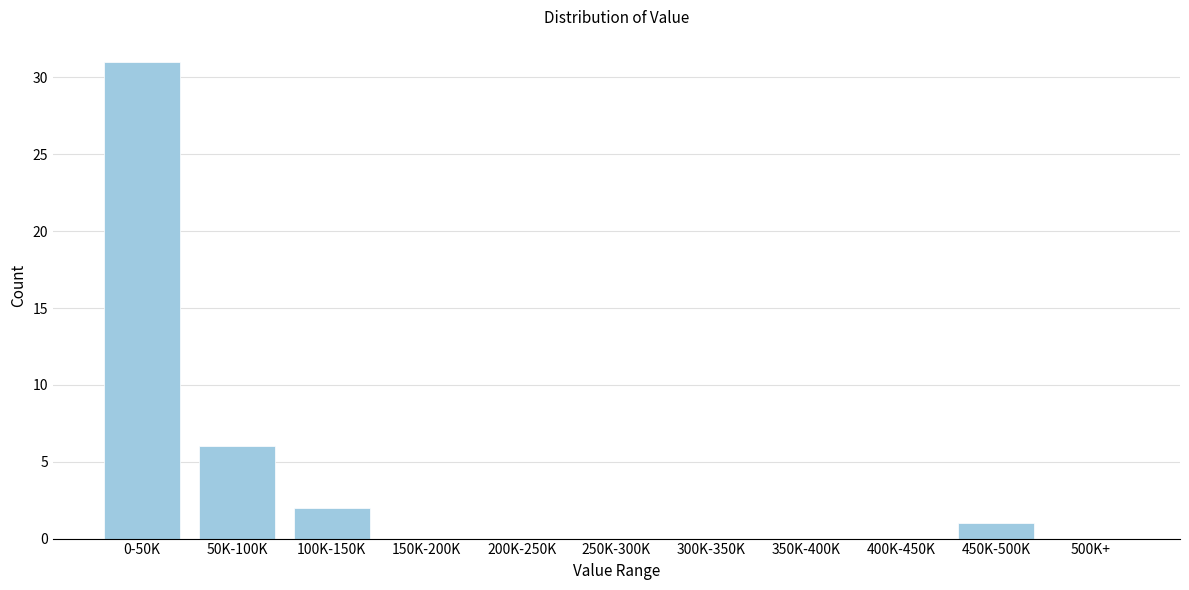

Reading right to left, what are all the values shown in this chart?

500K+=0	450K-500K=1	400K-450K=0	350K-400K=0	300K-350K=0	250K-300K=0	200K-250K=0	150K-200K=0	100K-150K=2	50K-100K=6	0-50K=31